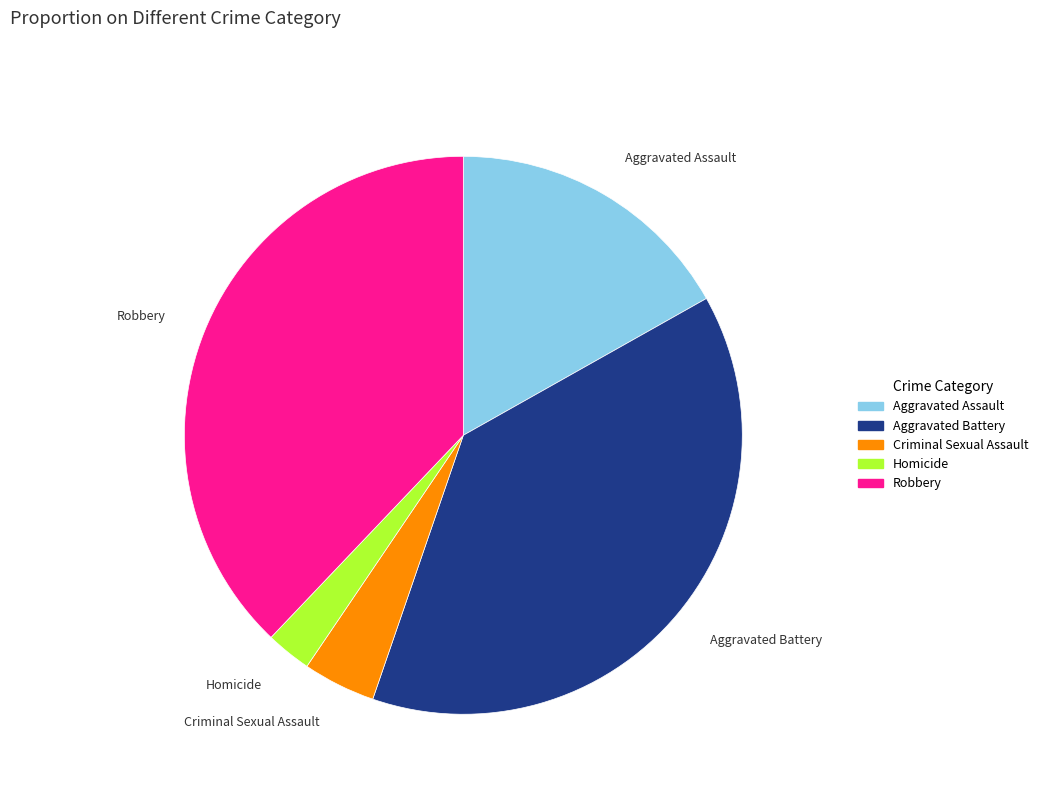

Which category has the smallest portion of the pie?

Homicide